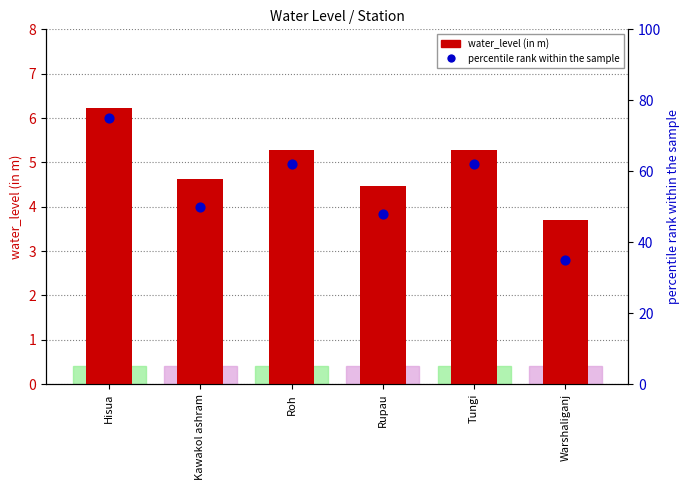

Which series has the largest Y range (max minus min)?

percentile rank within the sample